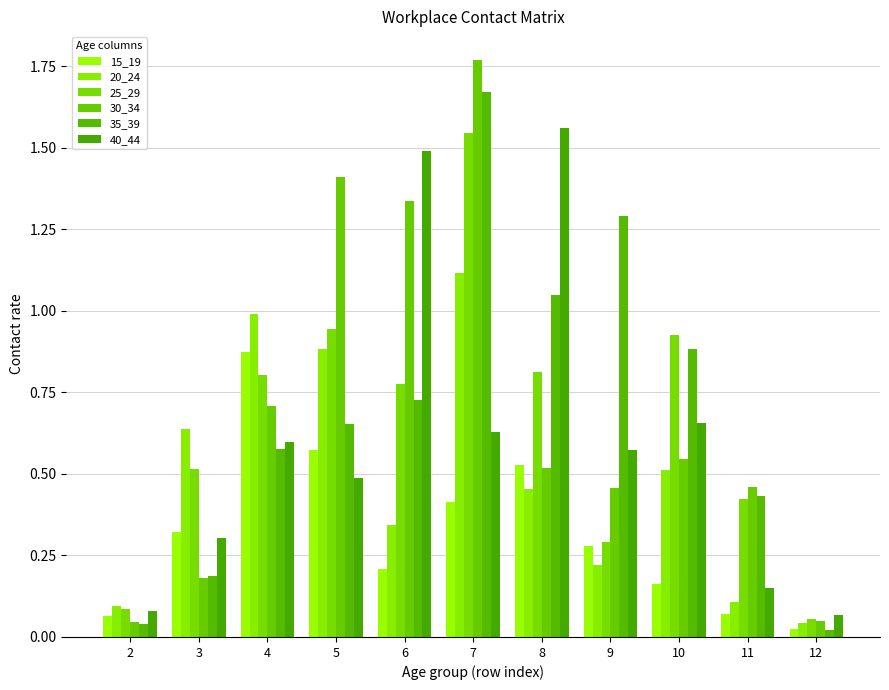

True or false: 20_24 has a value of 0.6 at 3.

True